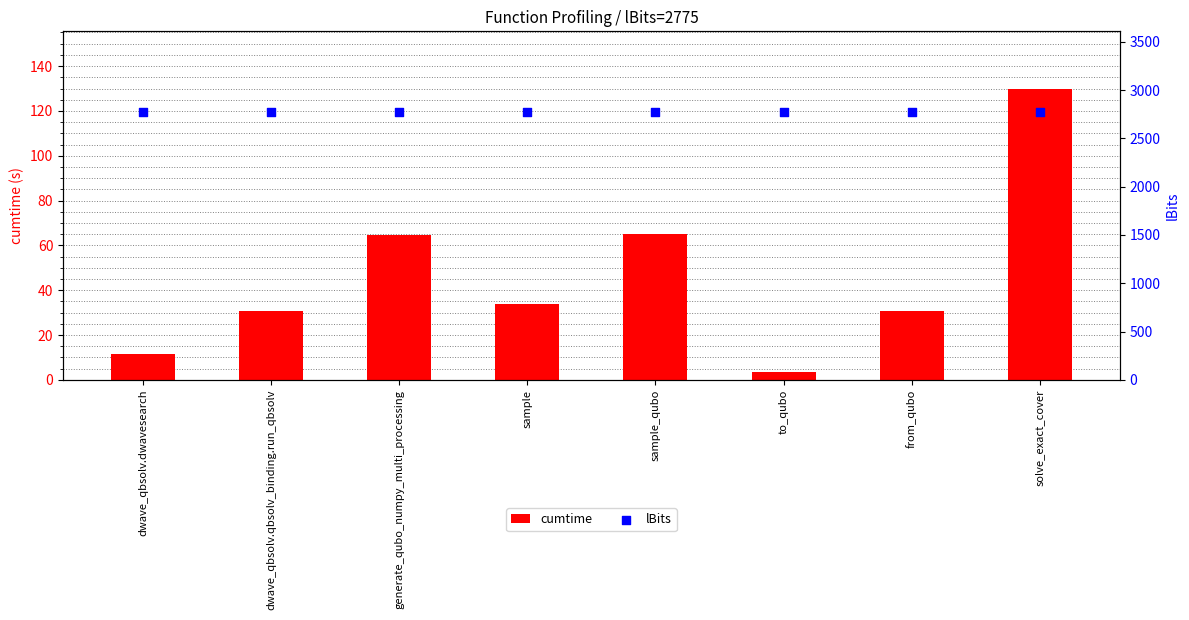

Which series has the widest spread of Y values?

cumtime